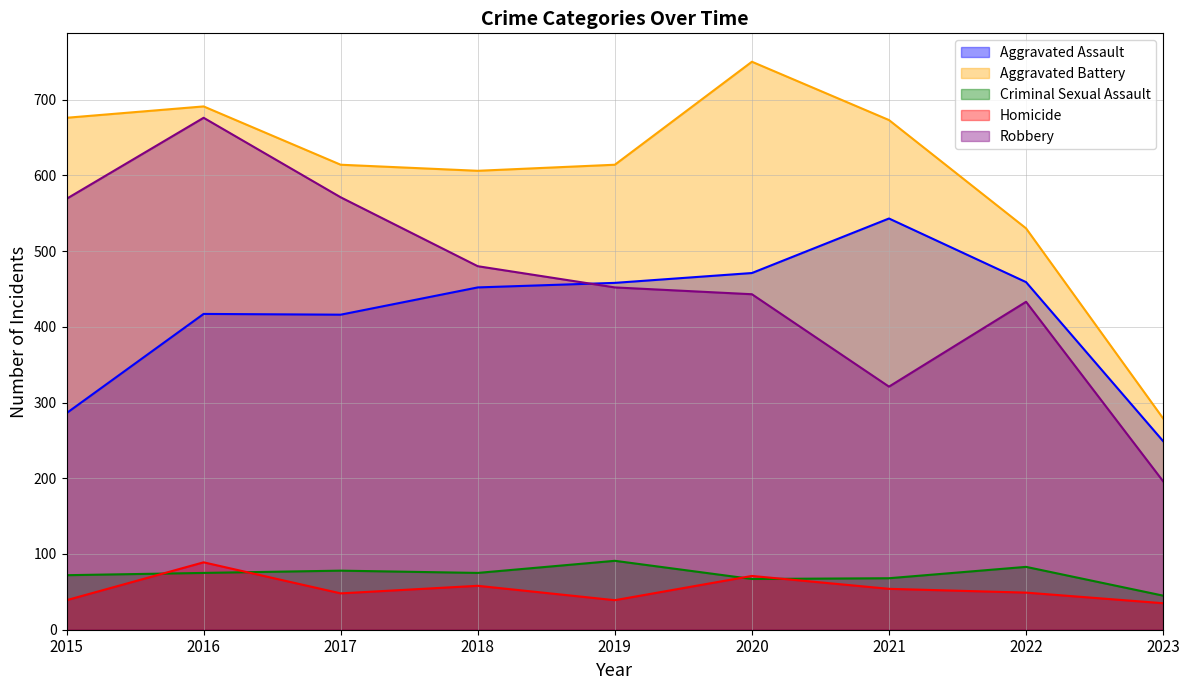

List the labels in order of Robbery value, largest first.

2016, 2017, 2015, 2018, 2019, 2020, 2022, 2021, 2023